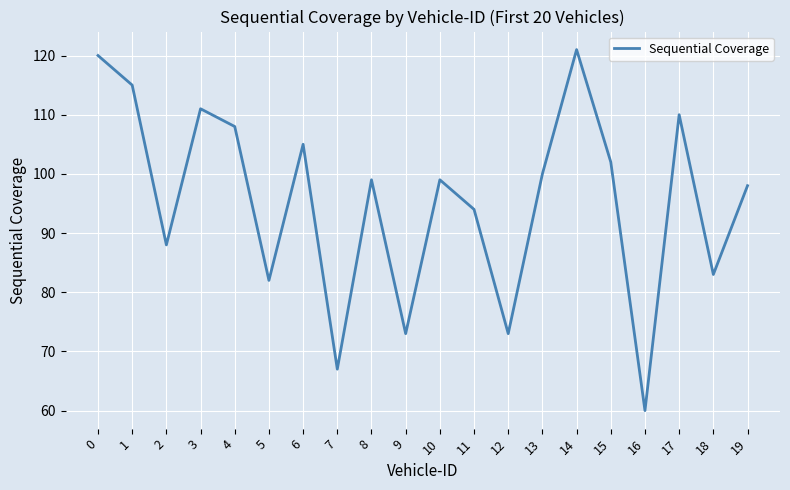

Reading left to right, extract all data points from this chart.

0=120	1=115	2=88	3=111	4=108	5=82	6=105	7=67	8=99	9=73	10=99	11=94	12=73	13=100	14=121	15=102	16=60	17=110	18=83	19=98